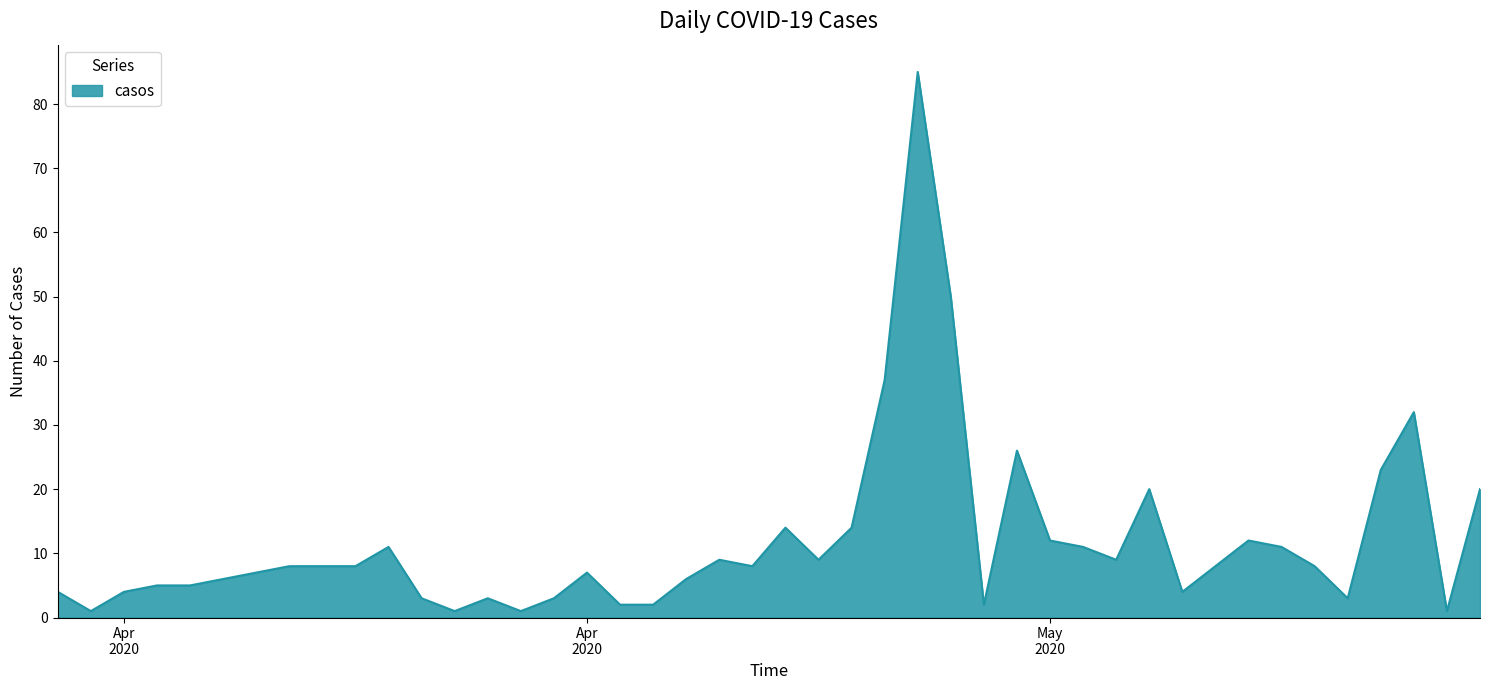

What is the difference between the maximum and minimum values?

84